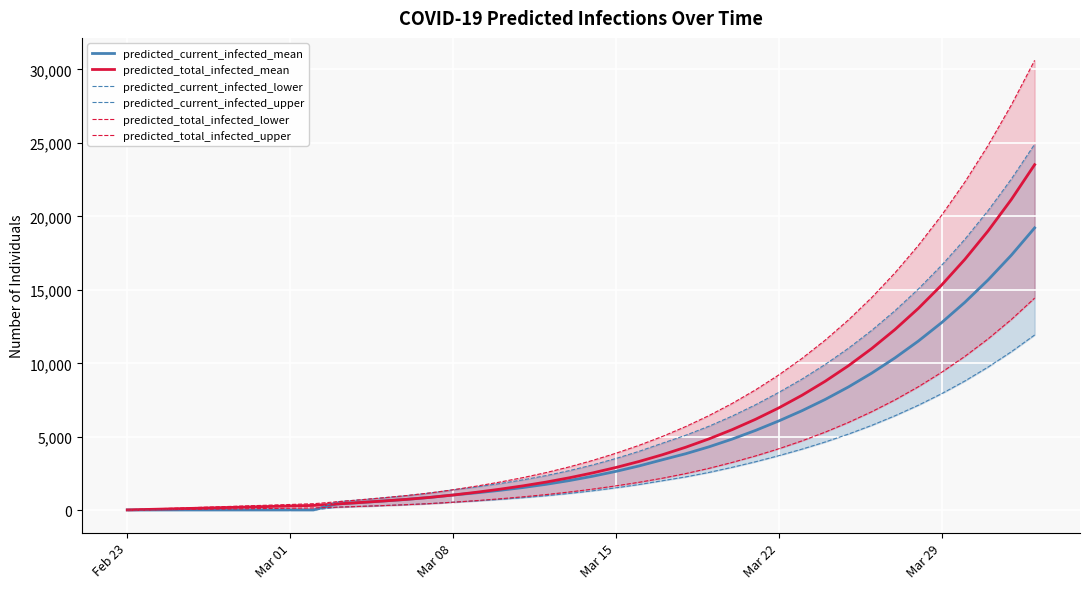

What is the maximum value for predicted_current_infected_mean?

19222